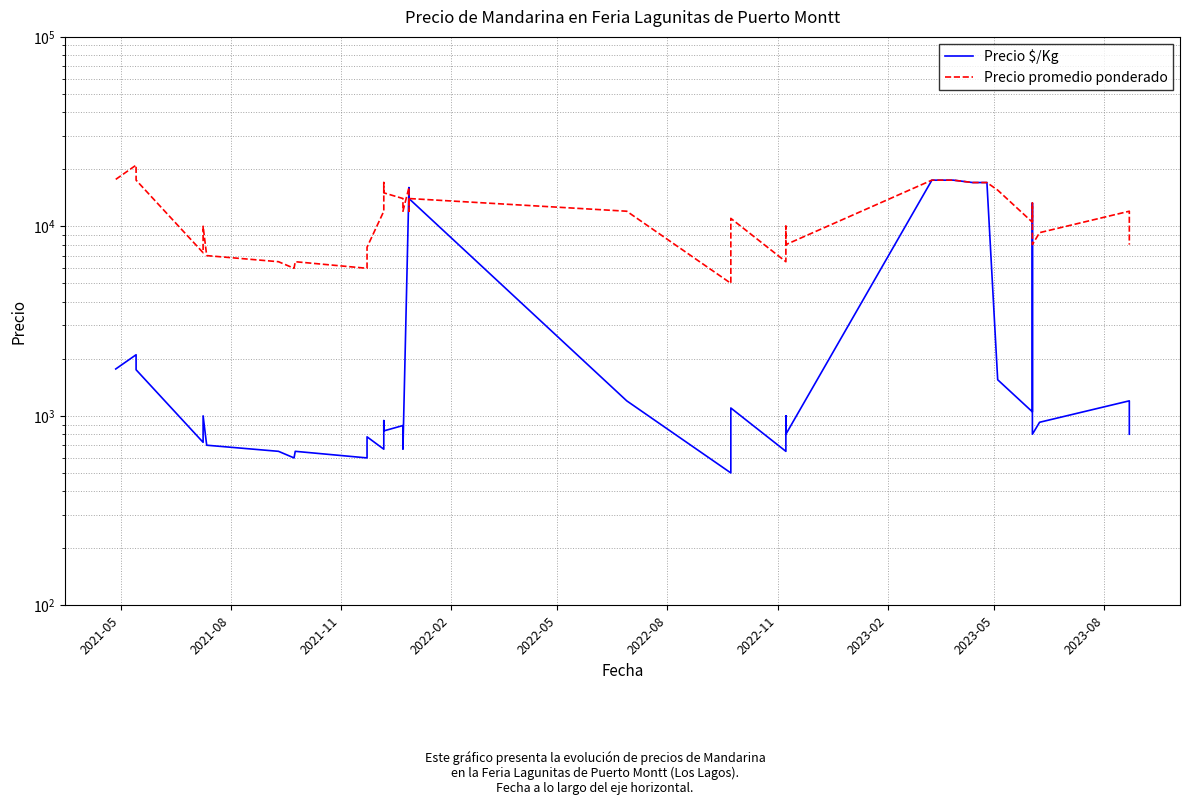

True or false: Precio $/Kg has a value of 3951 at 29.

False